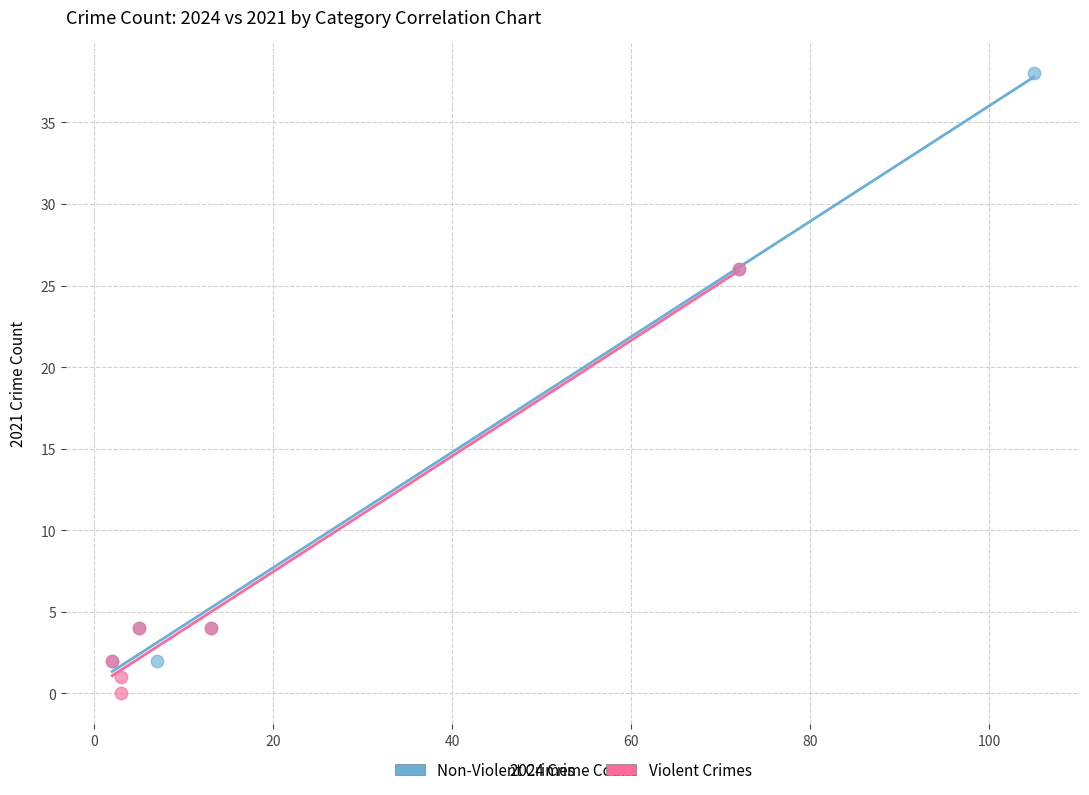

Which series reaches the maximum Y coordinate?

Non-Violent Crimes